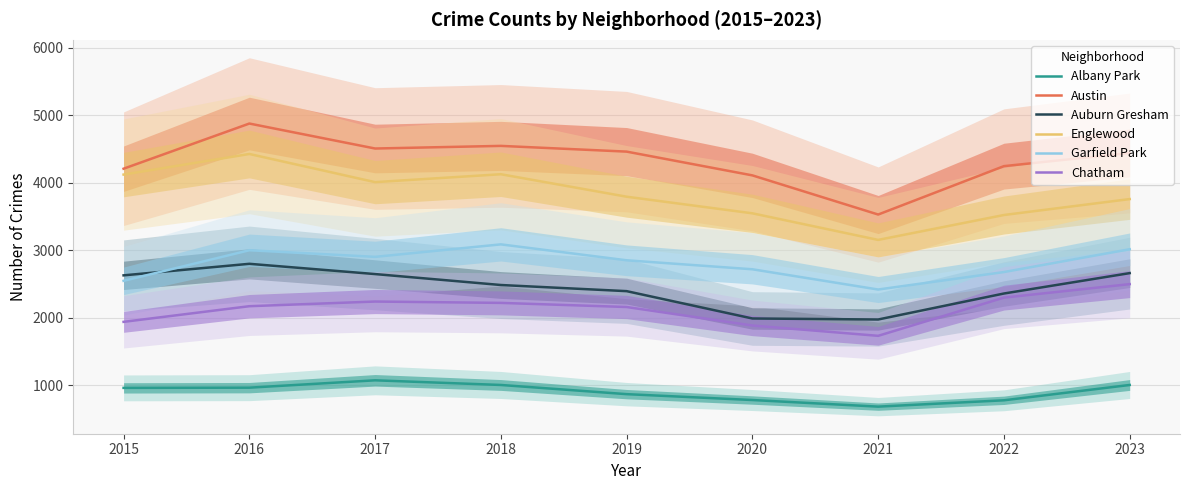

What is the difference between the maximum and second lowest values in the Englewood series?

904